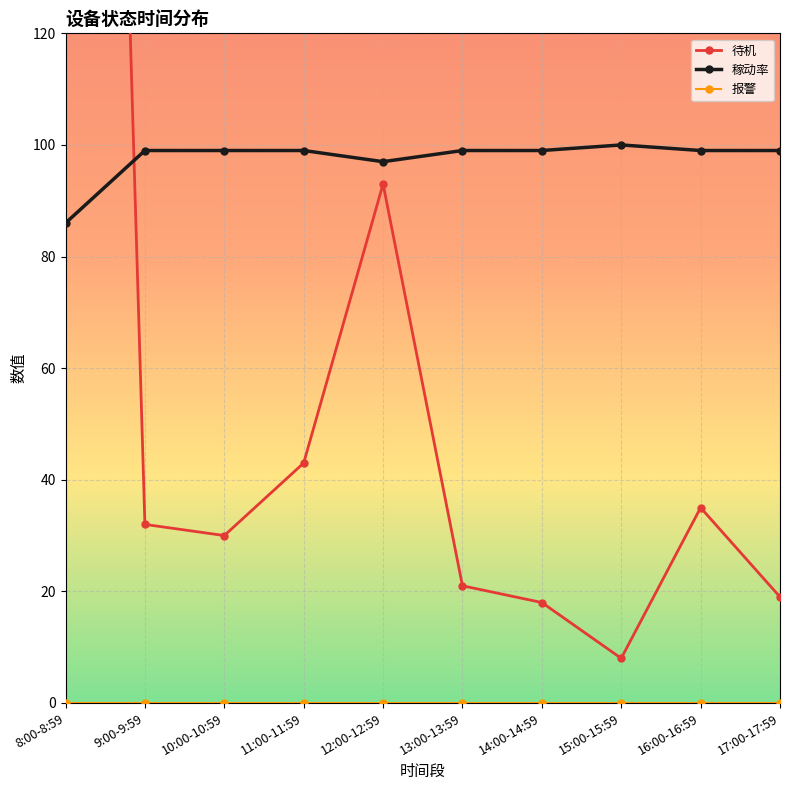

The value of 待机 at 15:00-15:59 is 5. True or false?

False